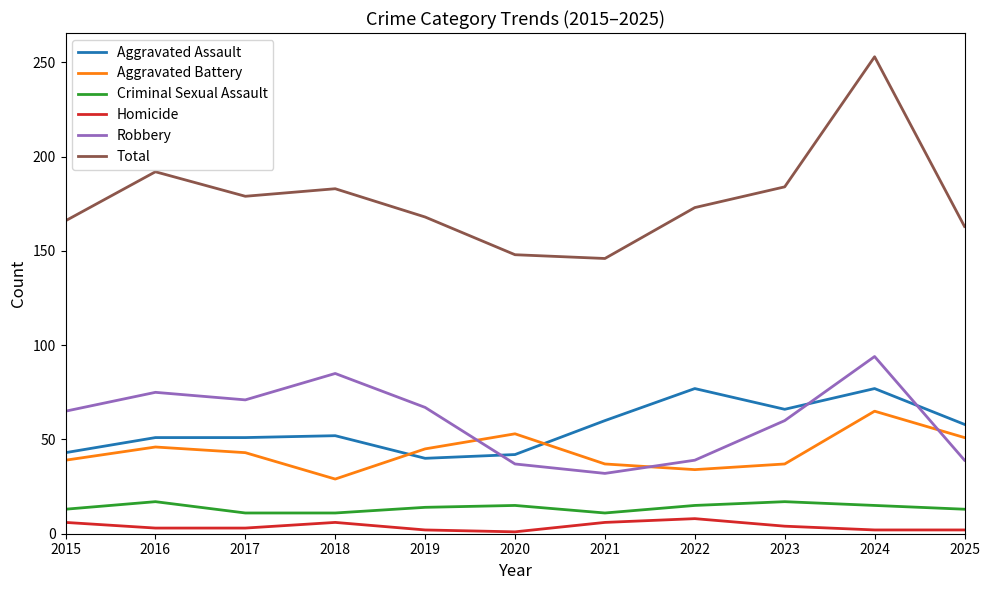

At how many categories does at least one series exceed 140?

11